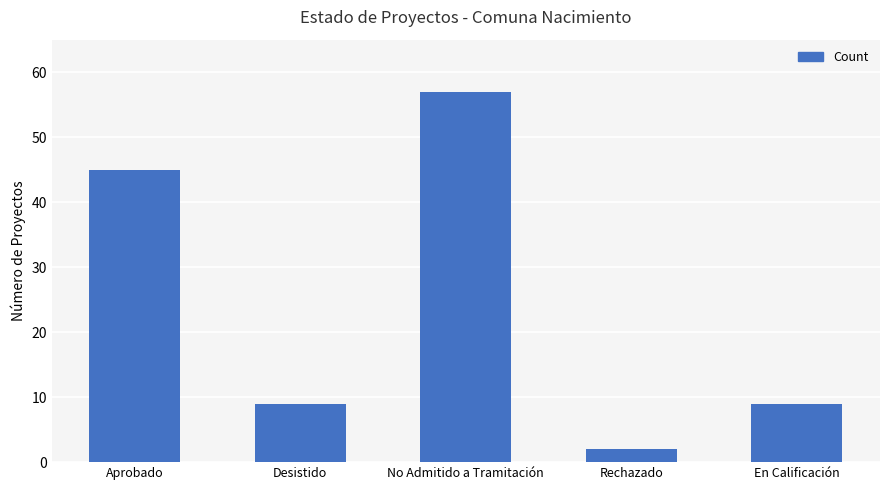

How many distinct data groups are displayed?

1